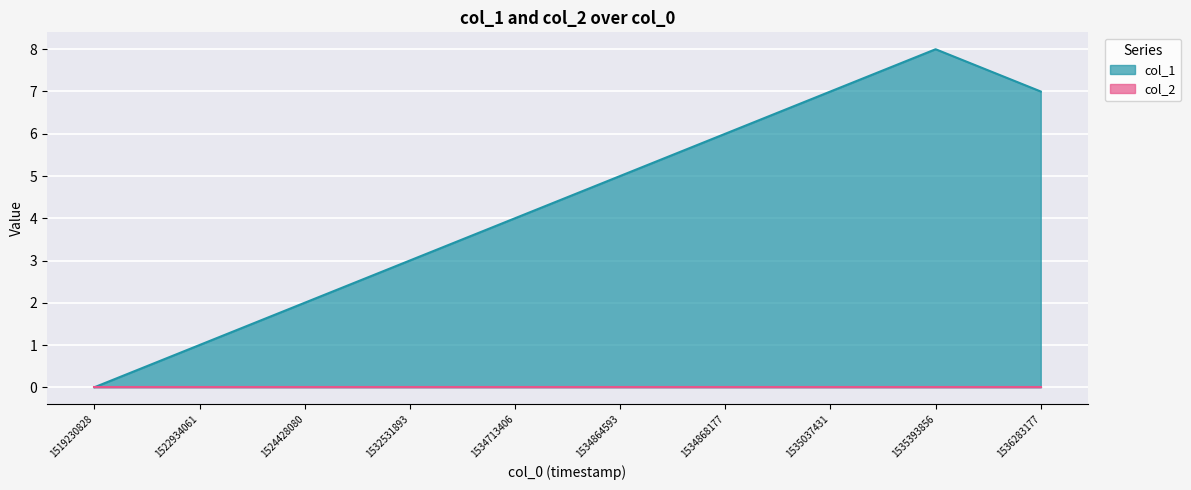

Rank the categories by value from lowest to highest.

1519230828, 1522934061, 1524428080, 1532531893, 1534713406, 1534864593, 1534868177, 1535037431, 1536283177, 1535393856